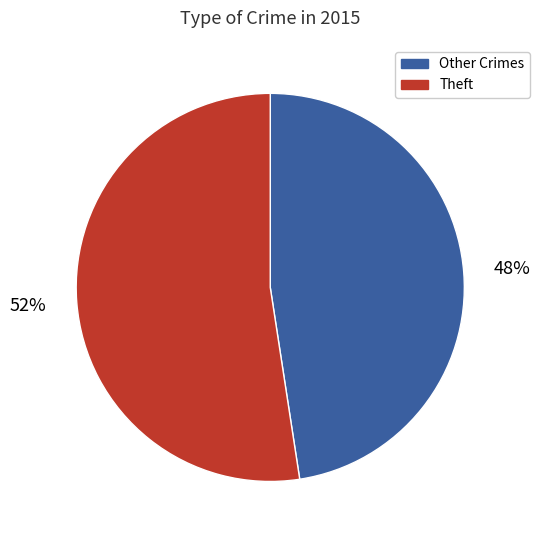

Do Other Crimes and Theft together represent more than half of the pie?

Yes